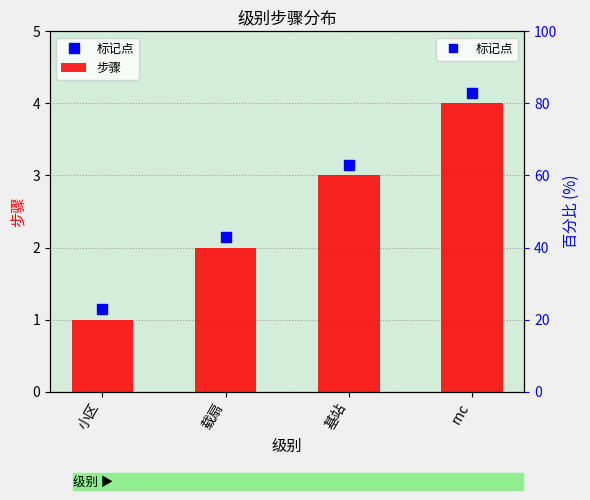

What value does the data have at 载扇?

2